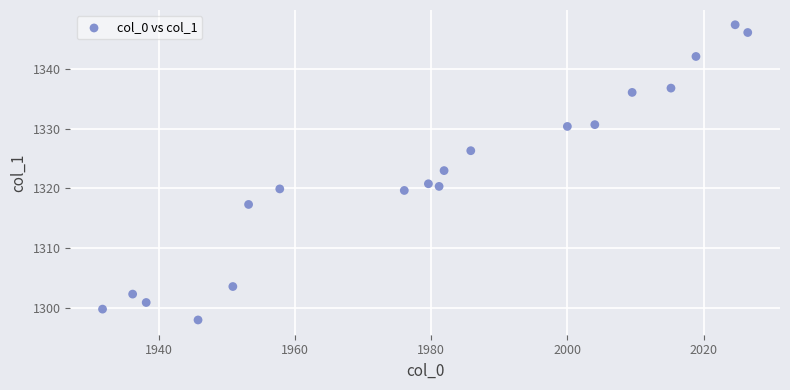

What is the range of Y values (max minus min)?

49.5